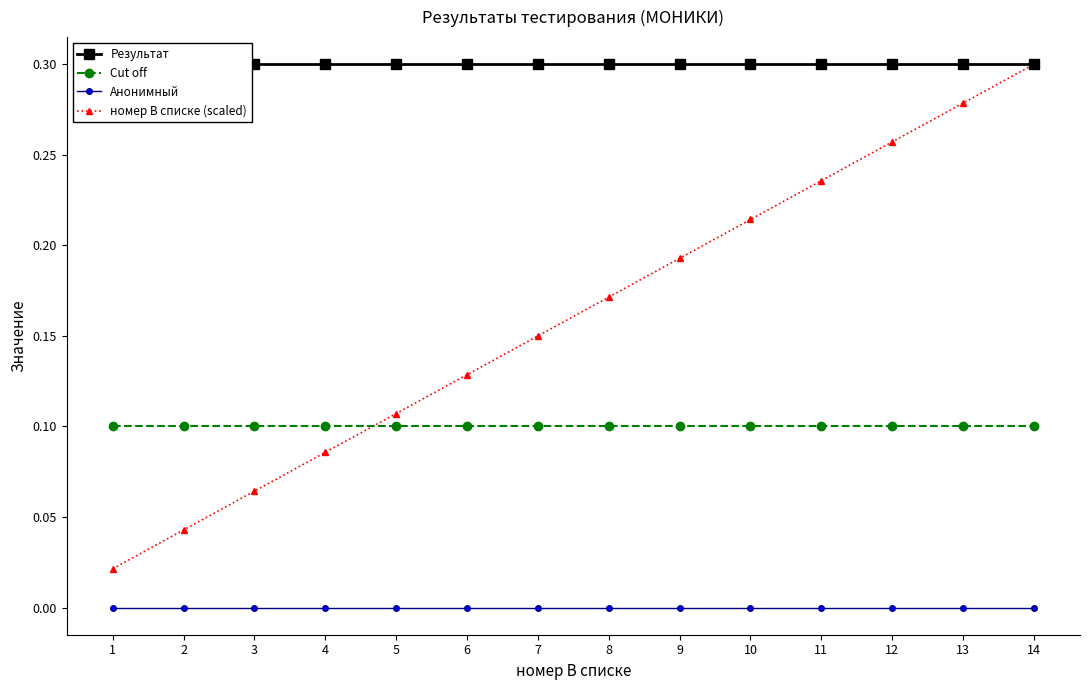

Reading left to right, transcribe all the data shown in this chart.

Результат: 1=0.3	2=0.3	3=0.3	4=0.3	5=0.3	6=0.3	7=0.3	8=0.3	9=0.3	10=0.3	11=0.3	12=0.3	13=0.3	14=0.3
Cut off: 1=0.1	2=0.1	3=0.1	4=0.1	5=0.1	6=0.1	7=0.1	8=0.1	9=0.1	10=0.1	11=0.1	12=0.1	13=0.1	14=0.1
Анонимный: 1=0.0	2=0.0	3=0.0	4=0.0	5=0.0	6=0.0	7=0.0	8=0.0	9=0.0	10=0.0	11=0.0	12=0.0	13=0.0	14=0.0
номер В списке (scaled): 1=0.0	2=0.0	3=0.1	4=0.1	5=0.1	6=0.1	7=0.1	8=0.2	9=0.2	10=0.2	11=0.2	12=0.3	13=0.3	14=0.3